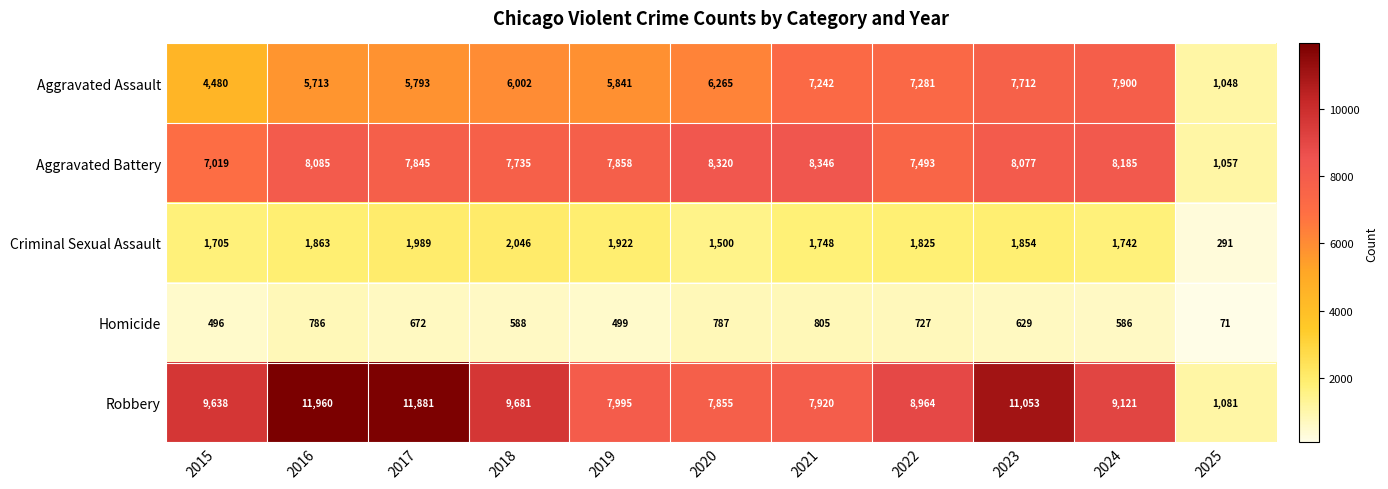

At which label does Criminal Sexual Assault first exceed 1825?

2016